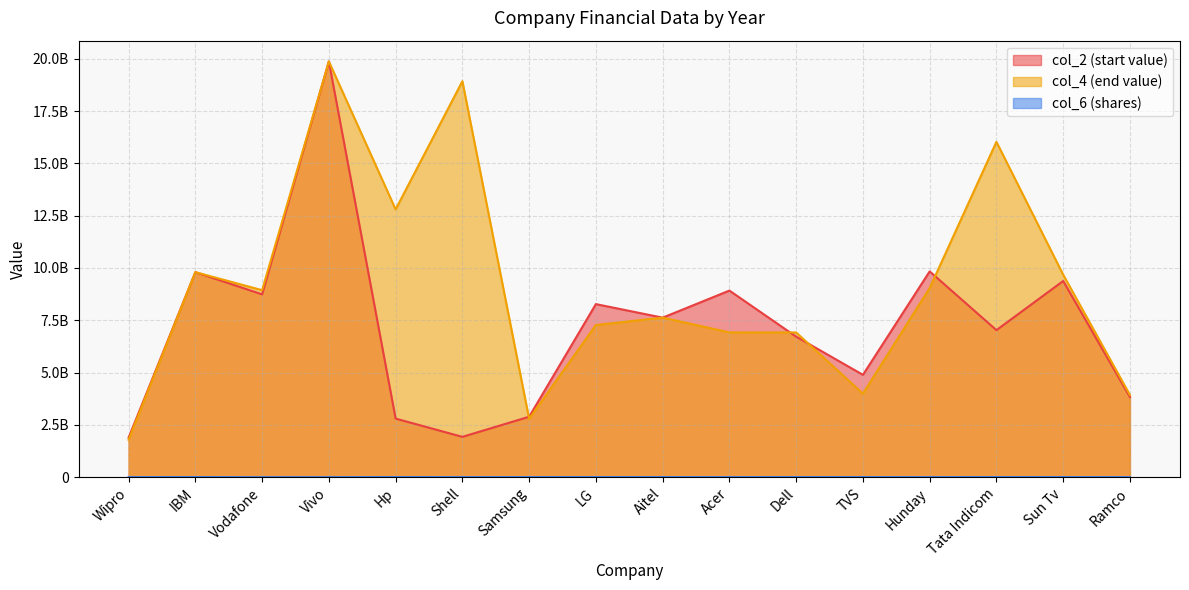

Between LG and Acer, which series saw the biggest shift?

col_2 (start value)